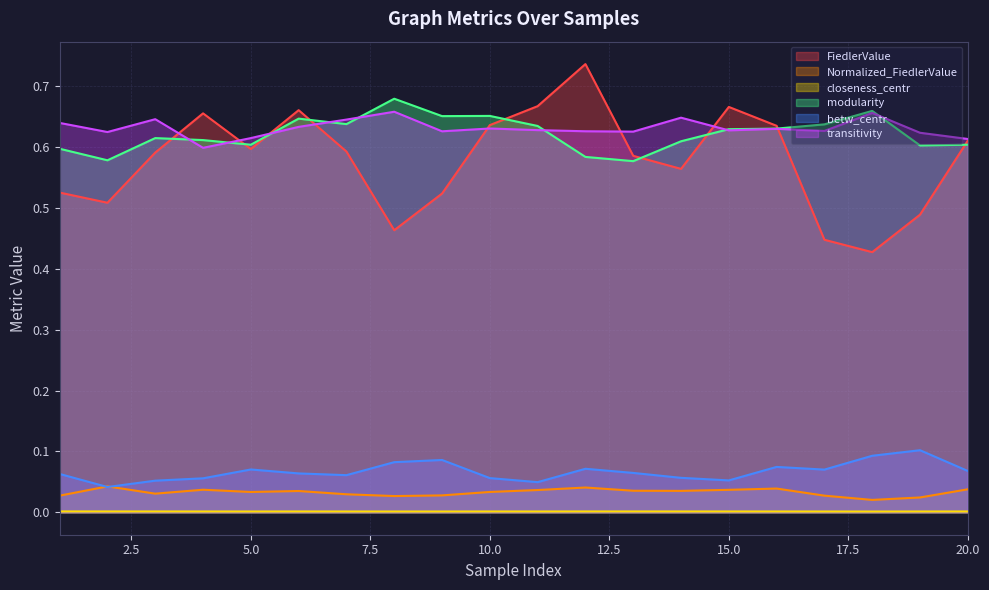

The value of betw_centr at 11 is 0.0. True or false?

False